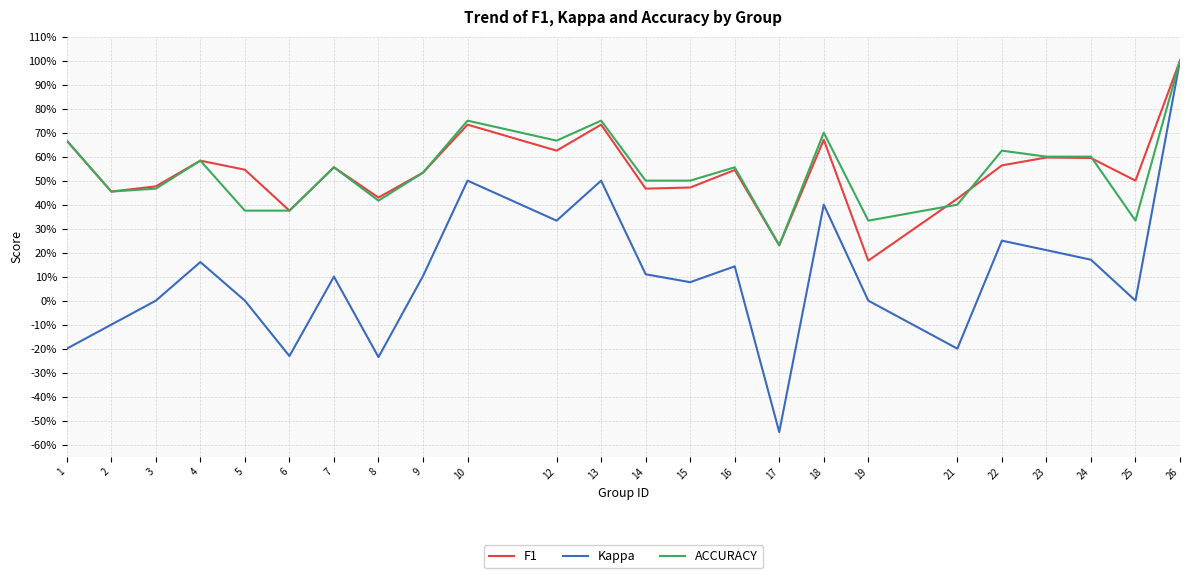

What is the total value across all series at 4?

1.3